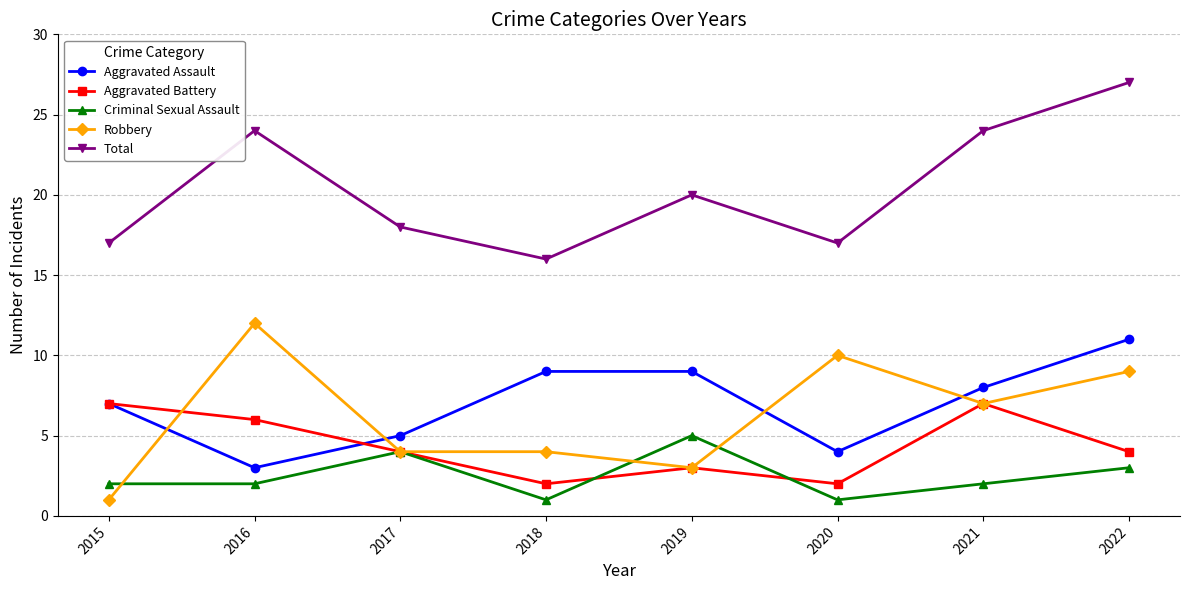

Which series has the largest total across all categories?

Total